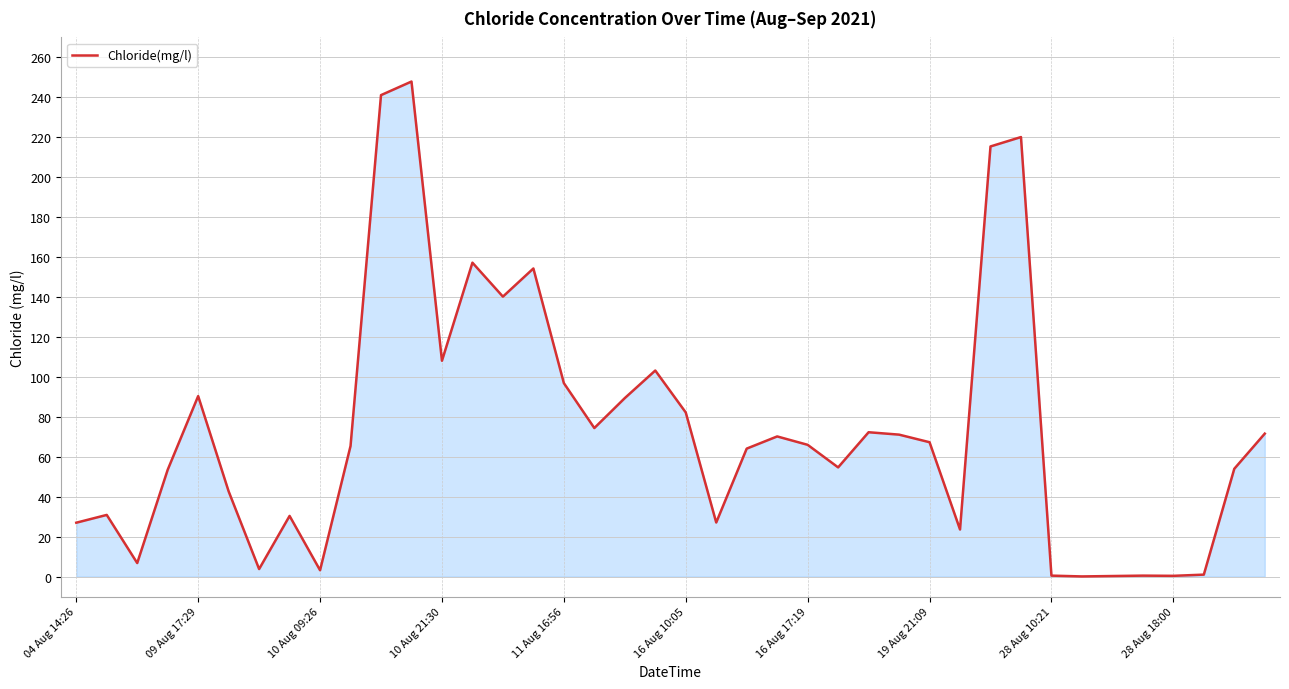

What is the difference between the maximum and minimum values?

247.8